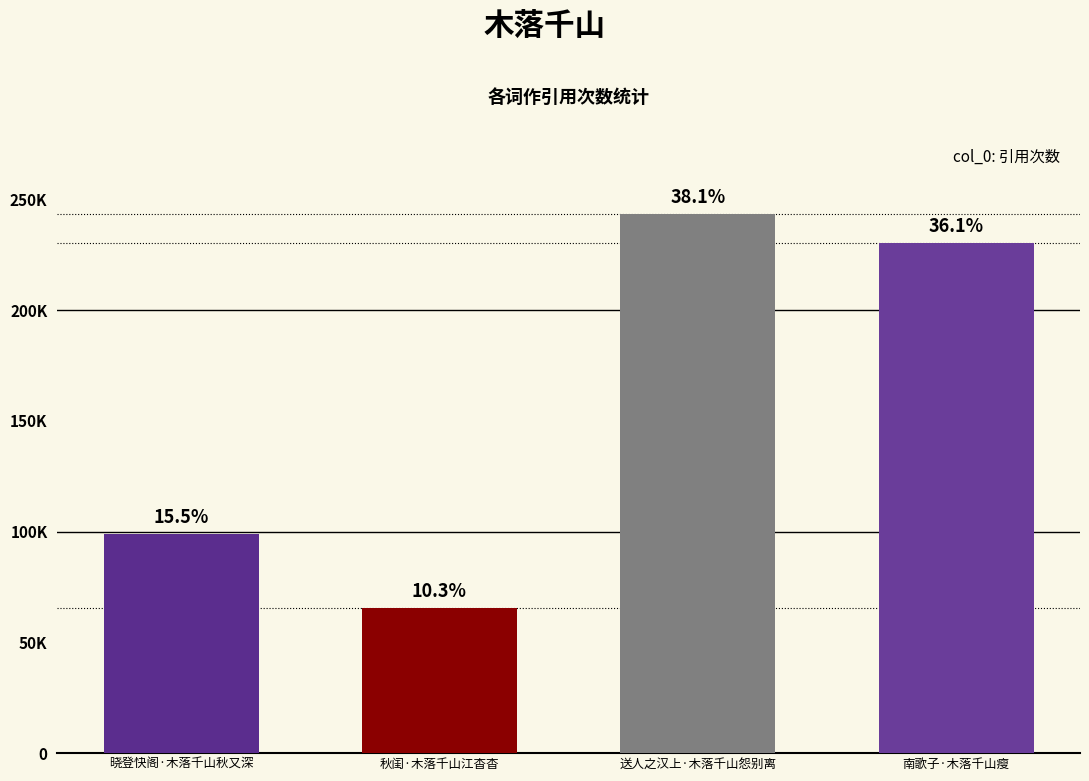

Are the bars horizontal?

No